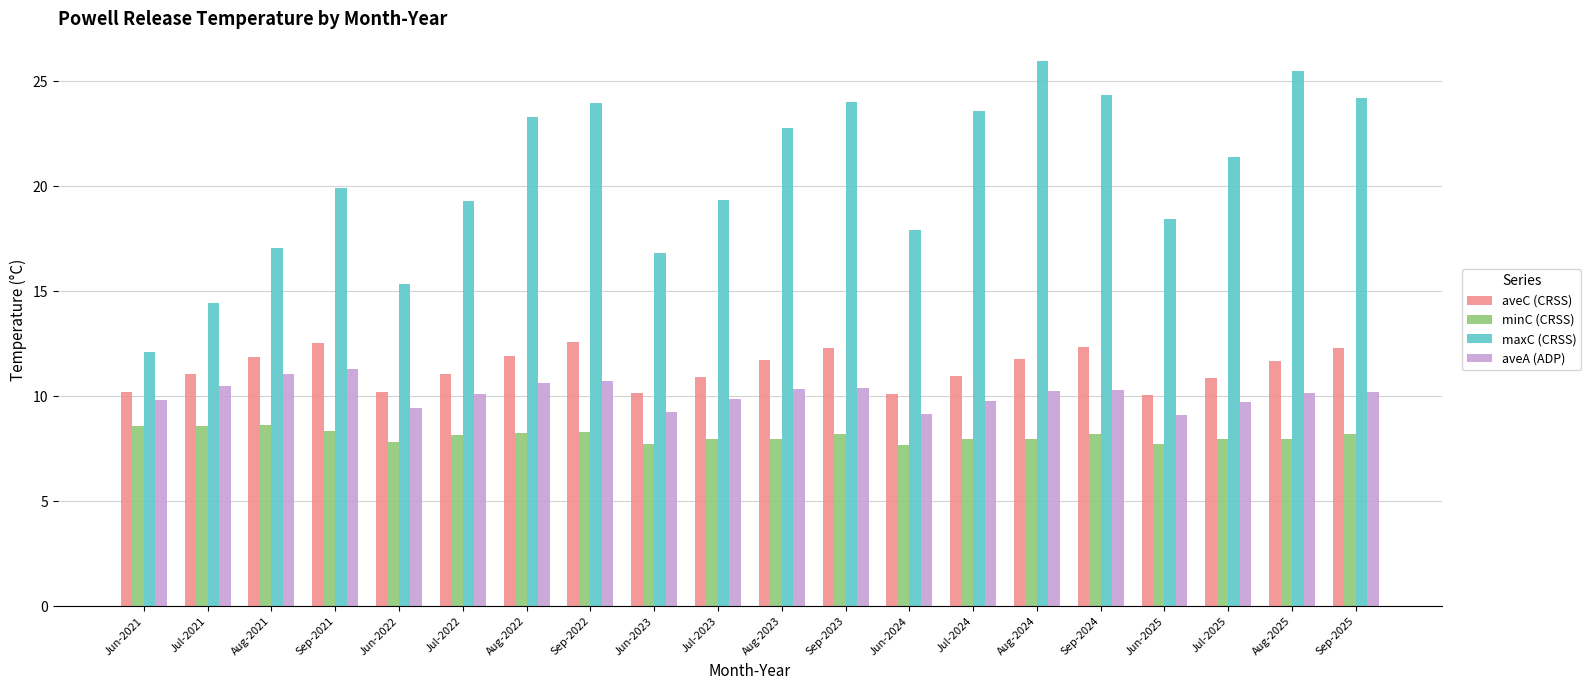

How many series are shown in this chart?

4